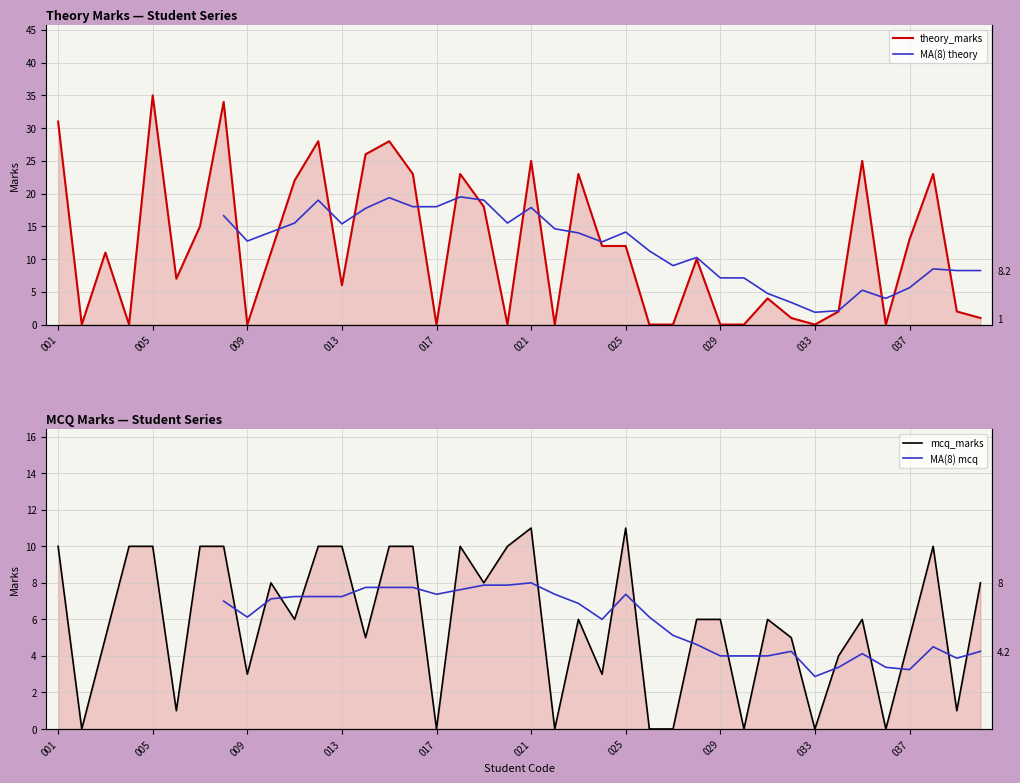

What is the difference between the MA(8) theory values at 31 and 15?

14.6